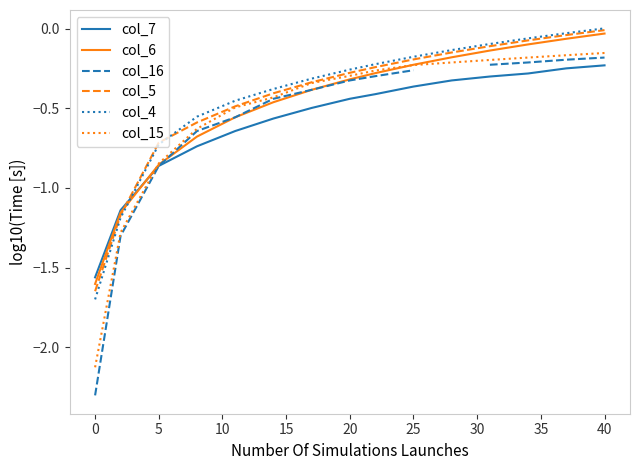

Is it true that col_5 equals -0.1 at 20?

False